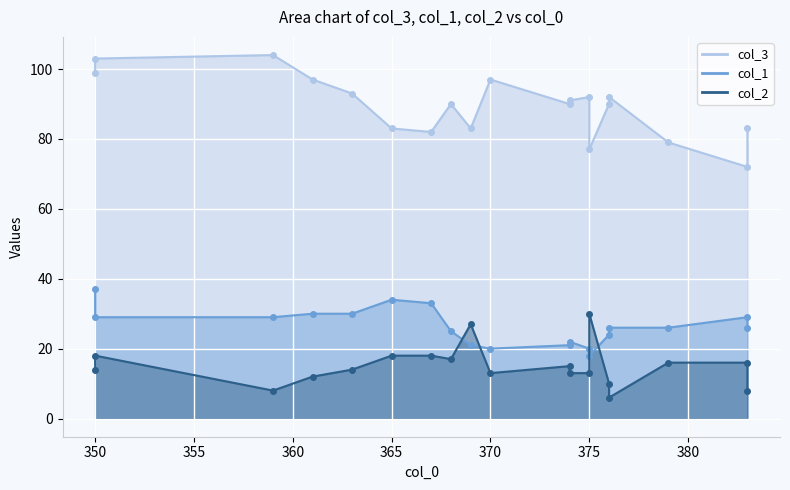

True or false: col_3 and col_1 intersect in this chart.

False